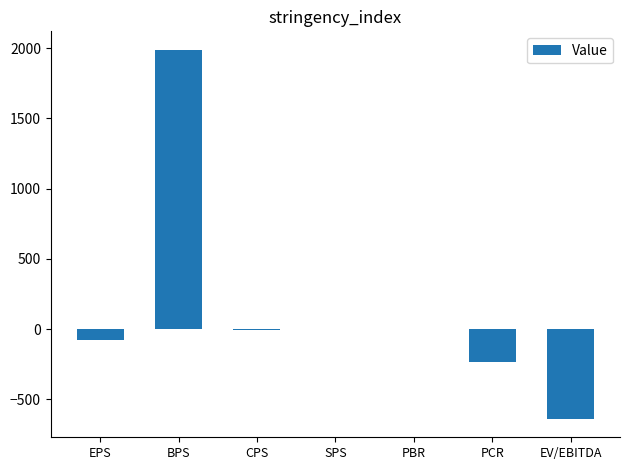

Is it true that the value at EPS is -78.0?

True